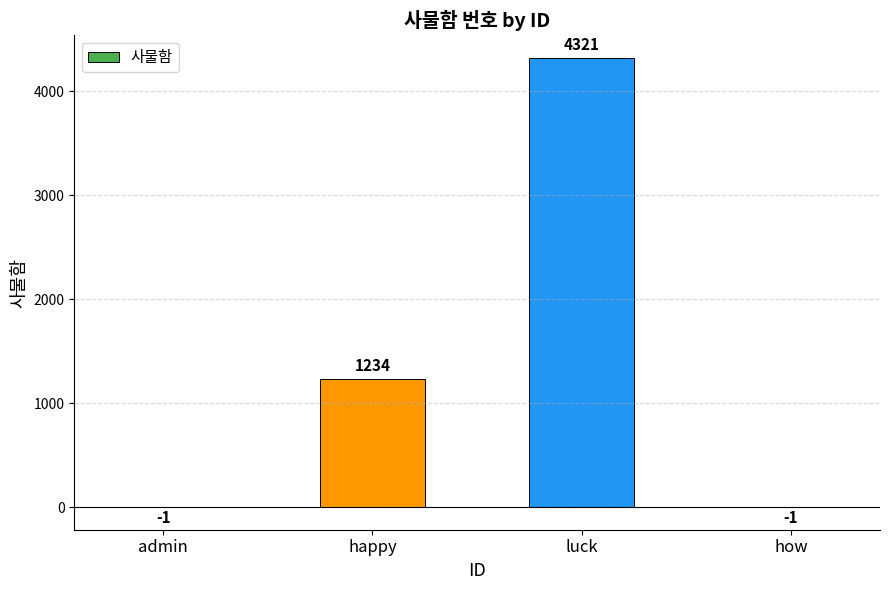

Reading left to right, what are all the values shown in this chart?

-1	1234	4321	-1